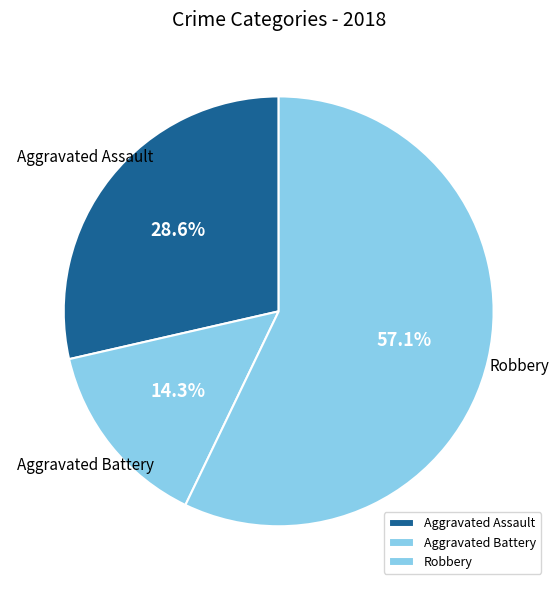

Is there a majority slice in this chart?

Yes